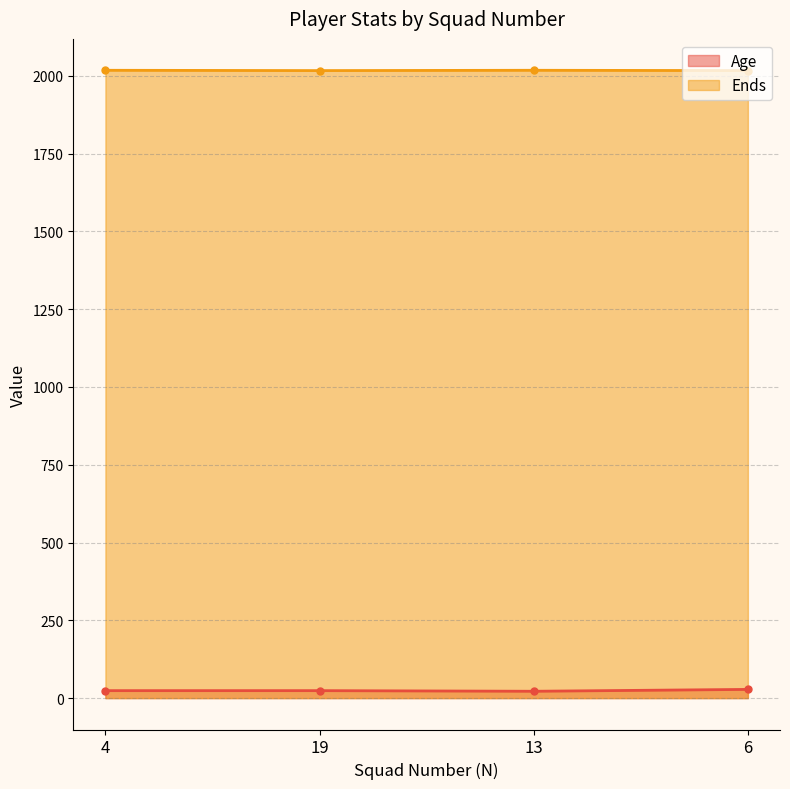

Count the Age values in the range 24 to 28.

3